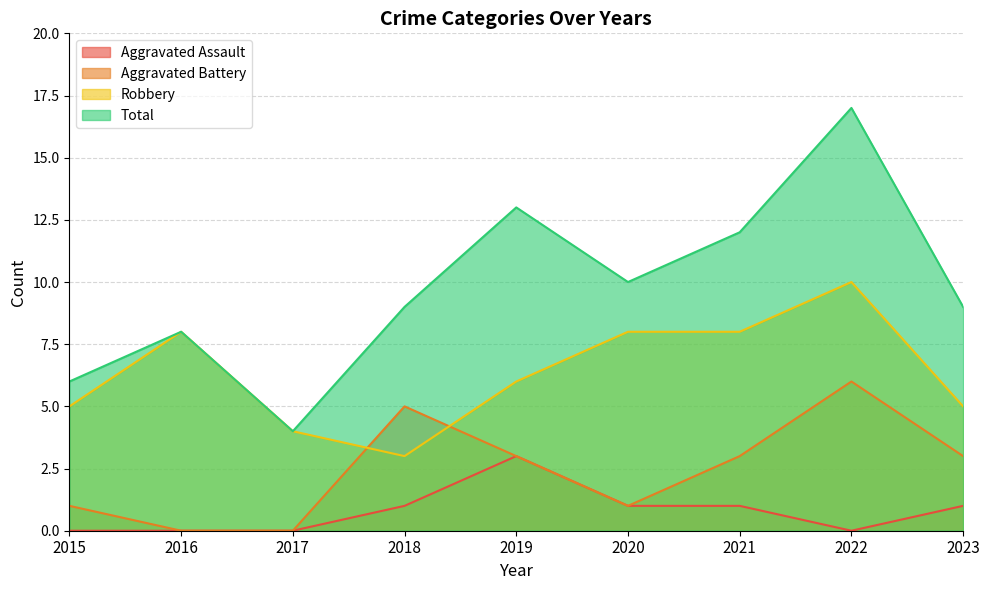

What is the value of the Robbery point at the 9th from the left?

5